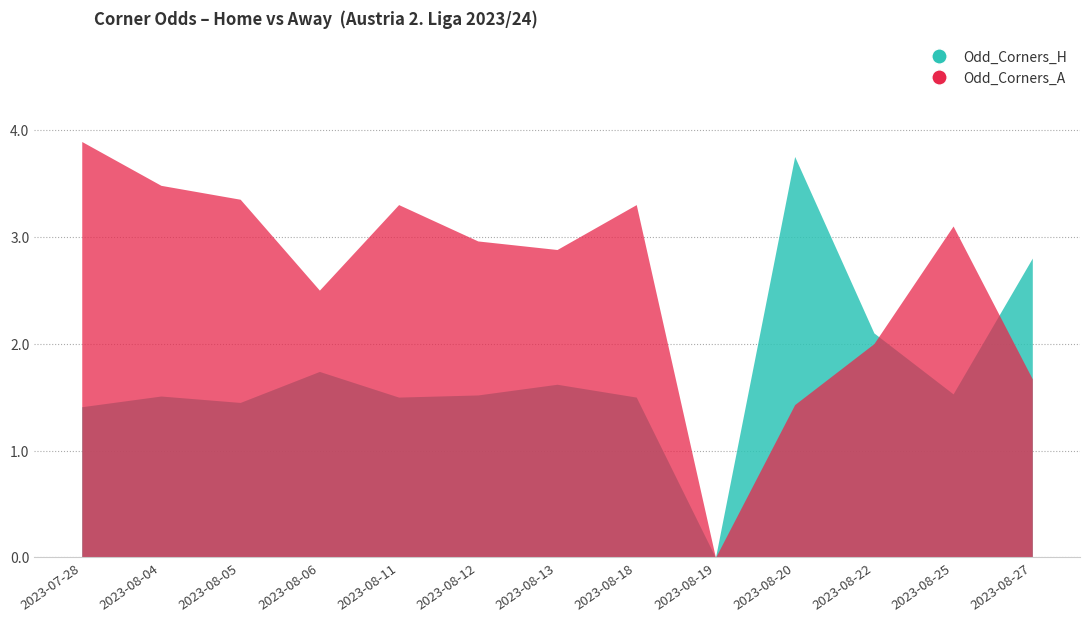

Reading left to right, extract all data points from this chart.

Odd_Corners_H: 1.4	1.5	1.4	1.7	1.5	1.5	1.6	1.5	0.0	3.8	2.1	1.5	2.8
Odd_Corners_A: 3.9	3.5	3.4	2.5	3.3	3.0	2.9	3.3	0.0	1.4	2.0	3.1	1.7